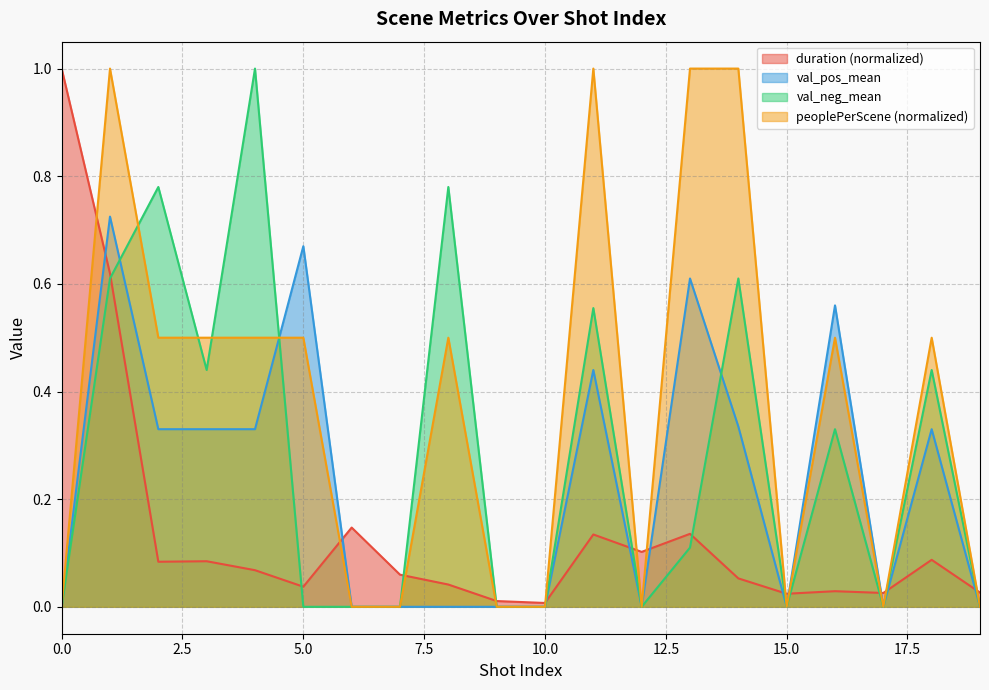

Reading right to left, list all the values displayed in this chart.

duration: 19=0.0	18=0.1	17=0.0	16=0.0	15=0.0	14=0.1	13=0.1	12=0.1	11=0.1	10=0.0	9=0.0	8=0.0	7=0.1	6=0.1	5=0.0	4=0.1	3=0.1	2=0.1	1=0.6	0=1.0
val_pos_mean: 19=0.0	18=0.3	17=0.0	16=0.6	15=0.0	14=0.3	13=0.6	12=0.0	11=0.4	10=0.0	9=0.0	8=0.0	7=0.0	6=0.0	5=0.7	4=0.3	3=0.3	2=0.3	1=0.7	0=0.0
val_neg_mean: 19=0.0	18=0.4	17=0.0	16=0.3	15=0.0	14=0.6	13=0.1	12=0.0	11=0.6	10=0.0	9=0.0	8=0.8	7=0.0	6=0.0	5=0.0	4=1.0	3=0.4	2=0.8	1=0.6	0=0.0
peoplePerScene: 19=0.0	18=0.5	17=0.0	16=0.5	15=0.0	14=1.0	13=1.0	12=0.0	11=1.0	10=0.0	9=0.0	8=0.5	7=0.0	6=0.0	5=0.5	4=0.5	3=0.5	2=0.5	1=1.0	0=0.0